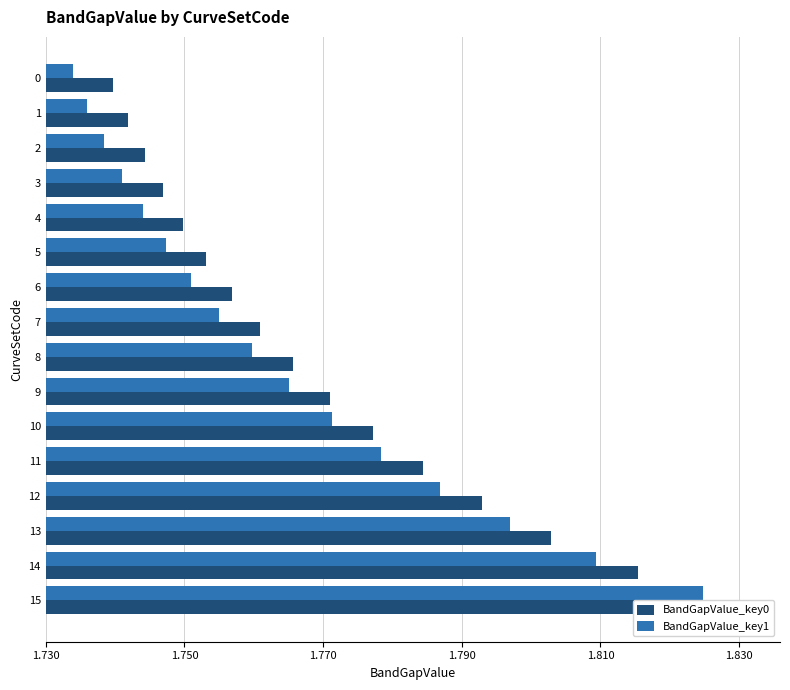

Reading left to right, transcribe all the data shown in this chart.

BandGapValue_key0: 0.0	0.0	0.0	0.0	0.0	0.0	0.0	0.0	0.0	0.0	0.0	0.1	0.1	0.1	0.1	0.1
BandGapValue_key1: 0.0	0.0	0.0	0.0	0.0	0.0	0.0	0.0	0.0	0.0	0.0	0.0	0.1	0.1	0.1	0.1